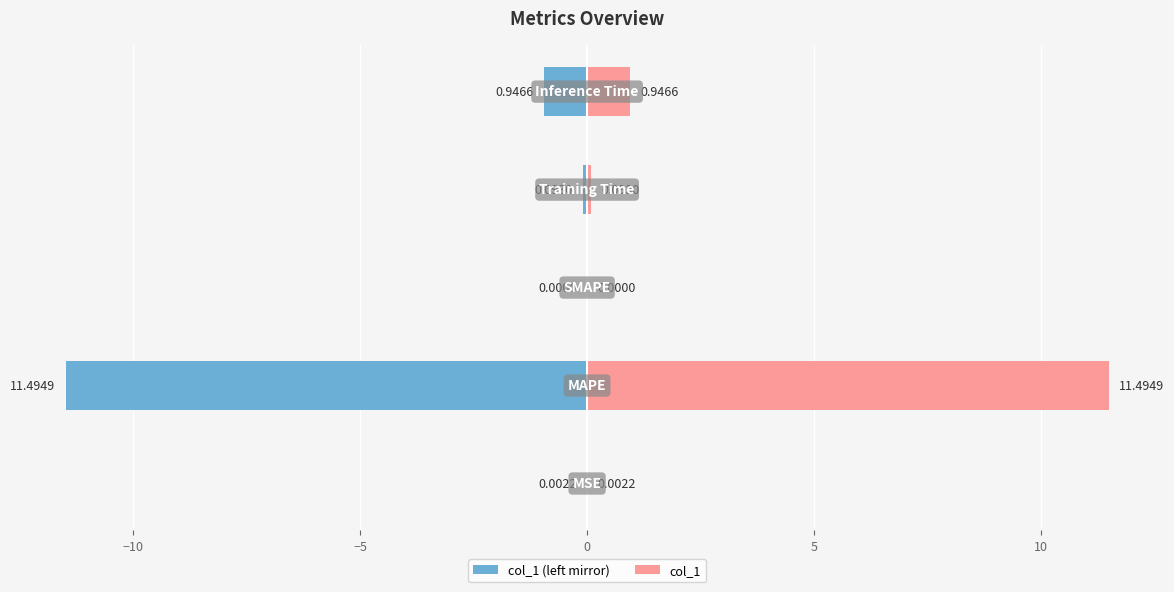

How many data points in col_1 (left mirror) are less than 0?

4